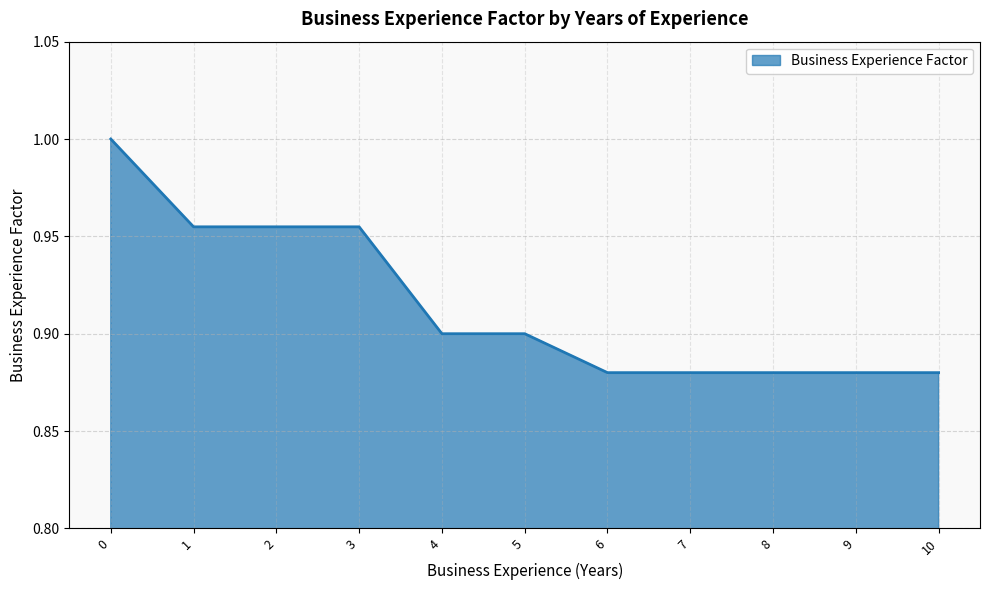

Which has a higher value, 9 or 5?

5